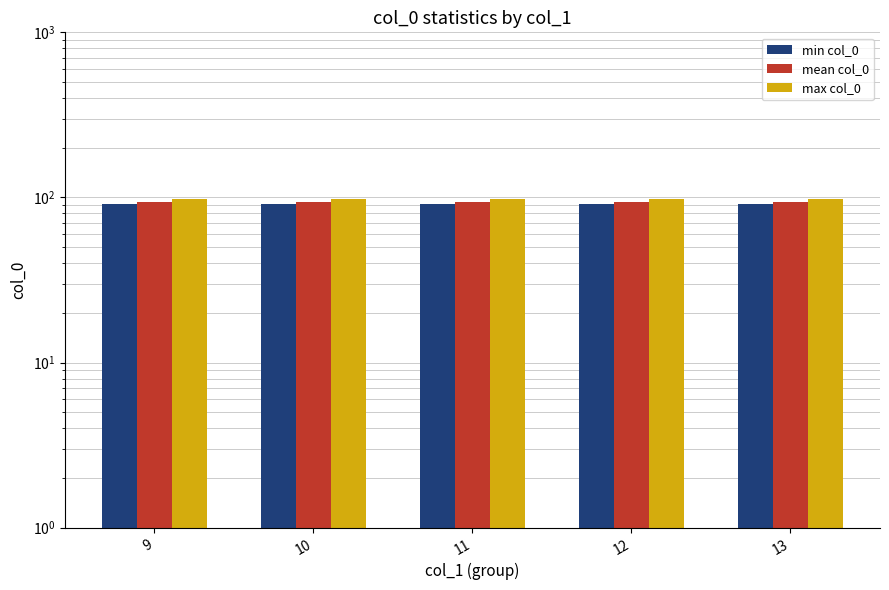

List the series in order of their peak value, lowest first.

min col_0, mean col_0, max col_0